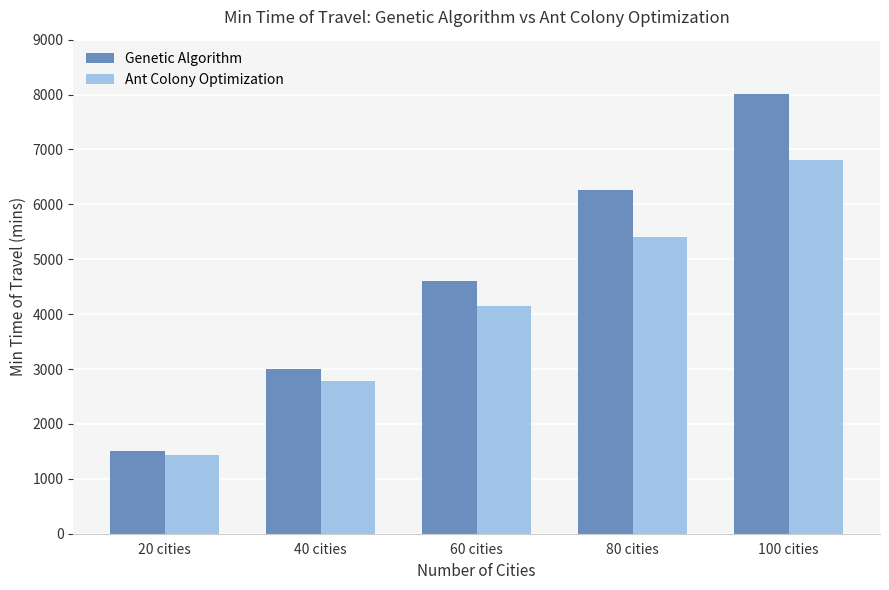

What position from the right is 60 cities?

3